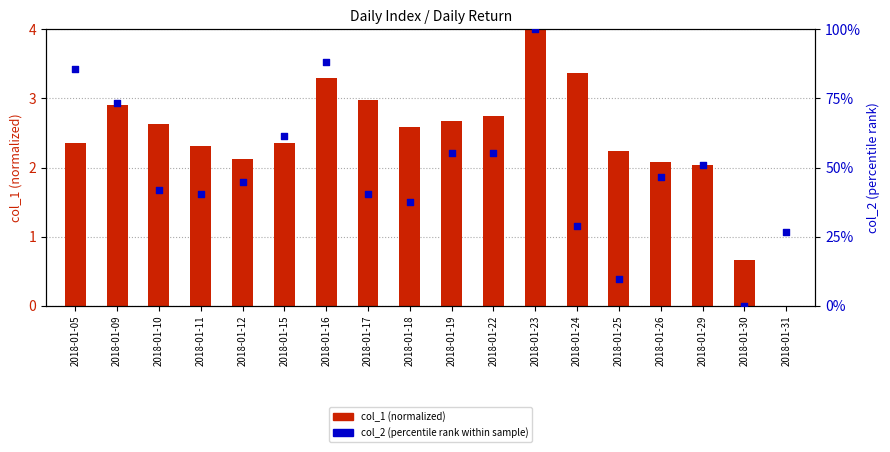

Which series contains the highest Y value?

col_2 (percentile rank)